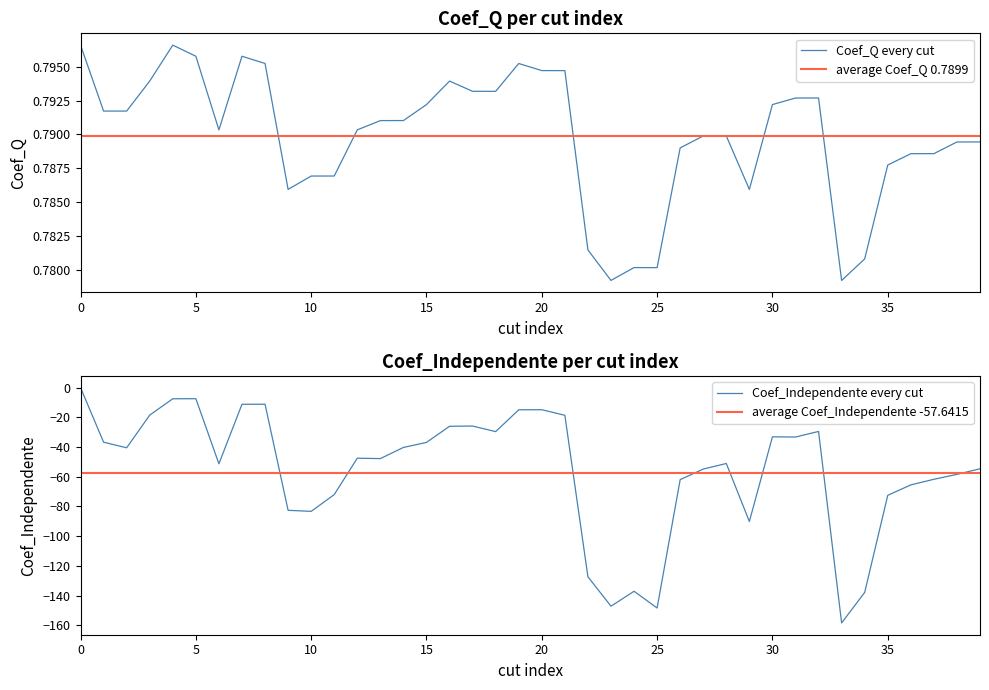

What is the value of the 18th point from the left?

0.8